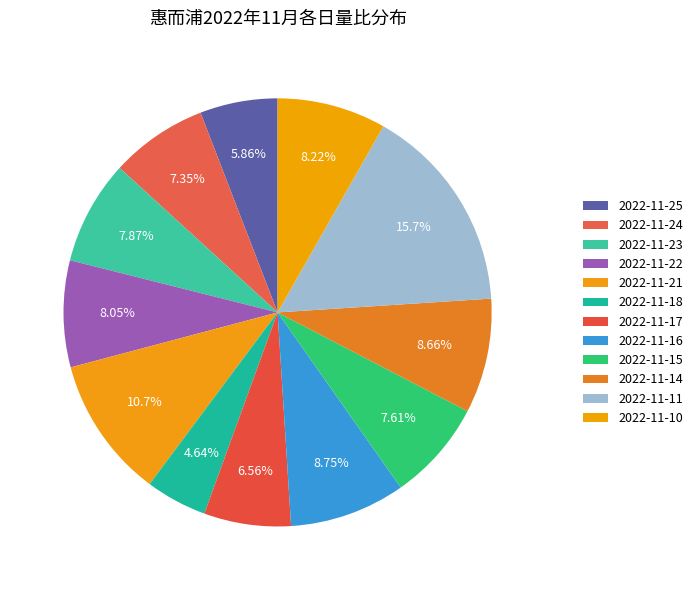

Which category has the biggest portion of the pie?

2022-11-11